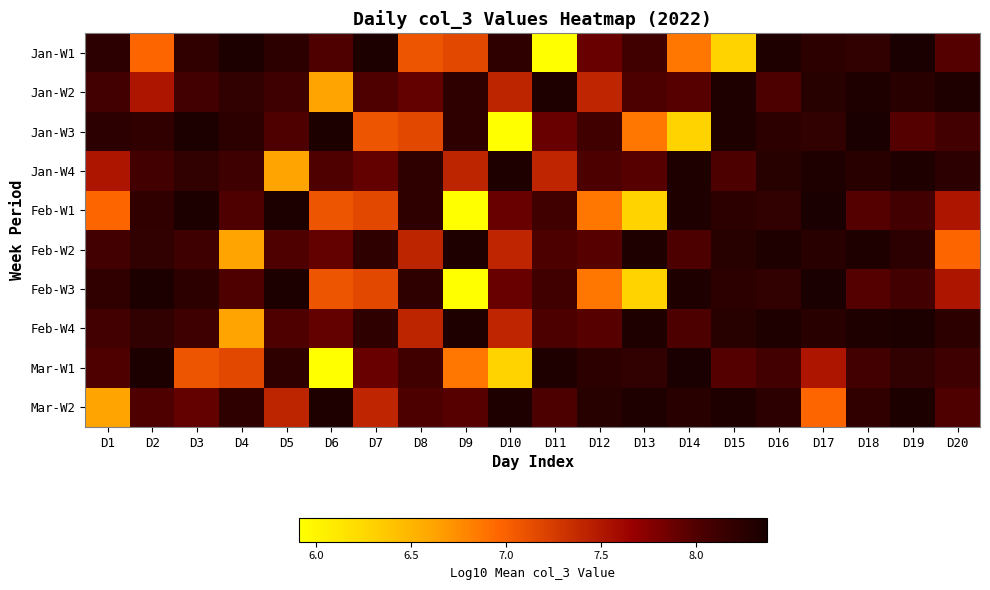

Which series has the largest total across all categories?

Feb-W4